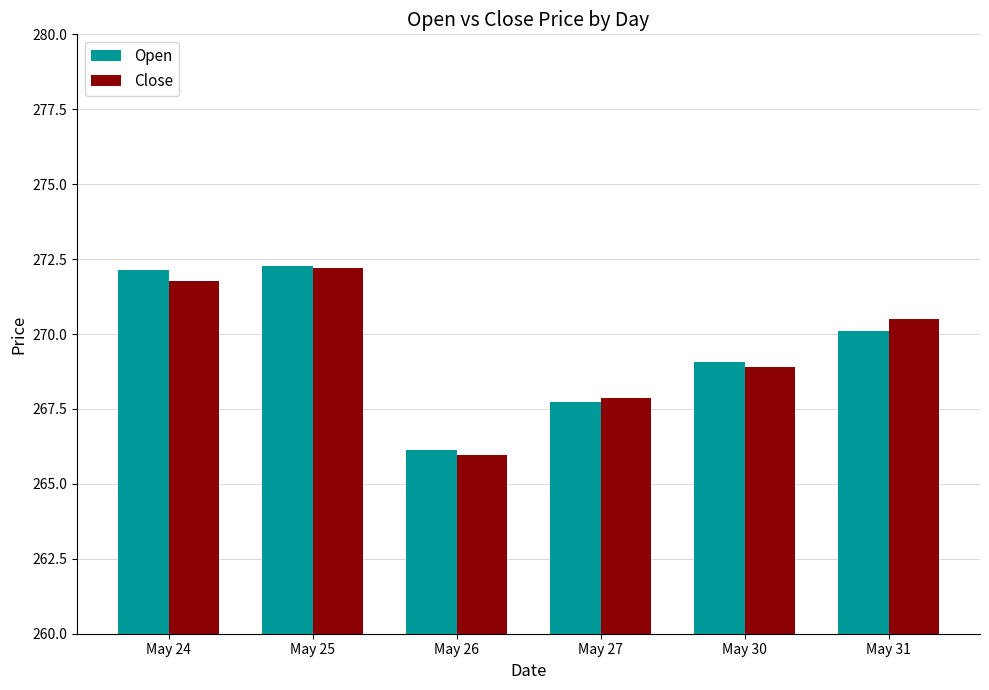

Which category has the lowest value across all series?

May 26